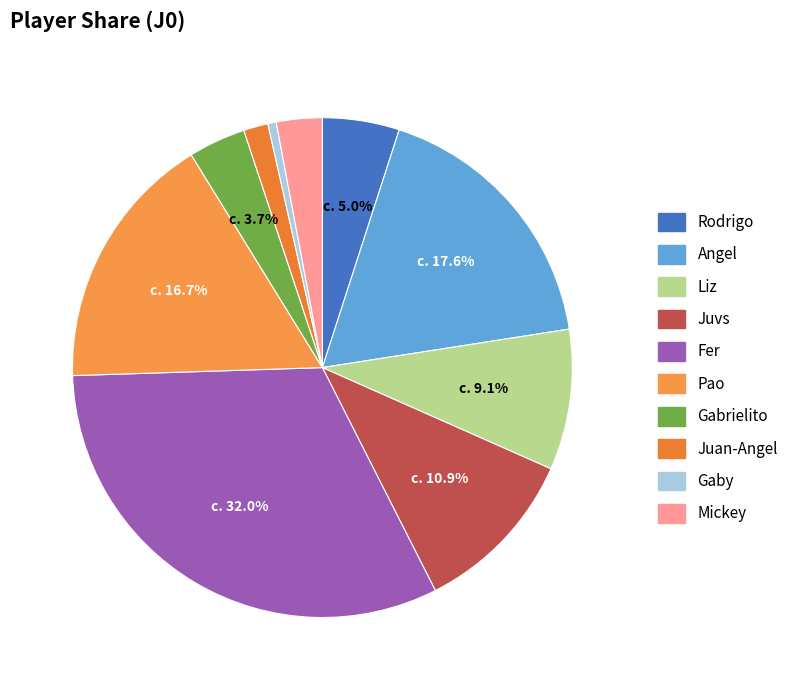

Rank the categories by value from lowest to highest.

Gaby, Juan-Angel, Mickey, Gabrielito, Rodrigo, Liz, Juvs, Pao, Angel, Fer